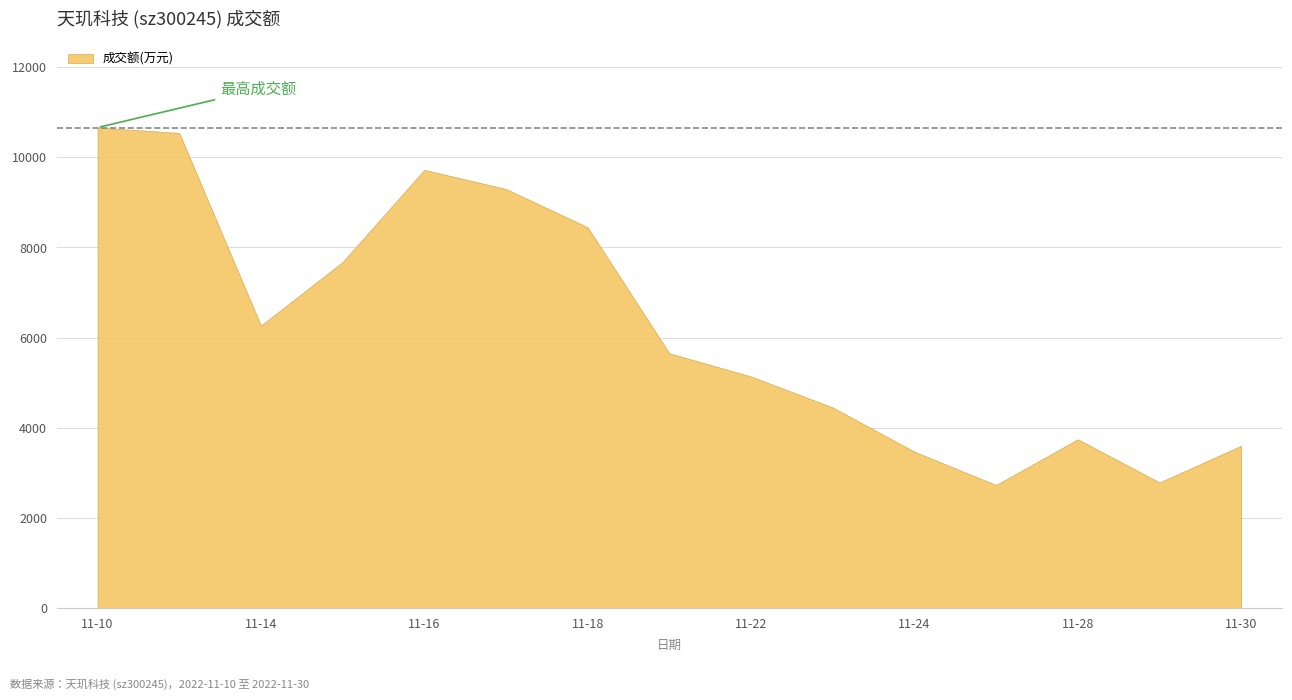

Between 2022-11-11 and 2022-11-23, which is larger?

2022-11-11